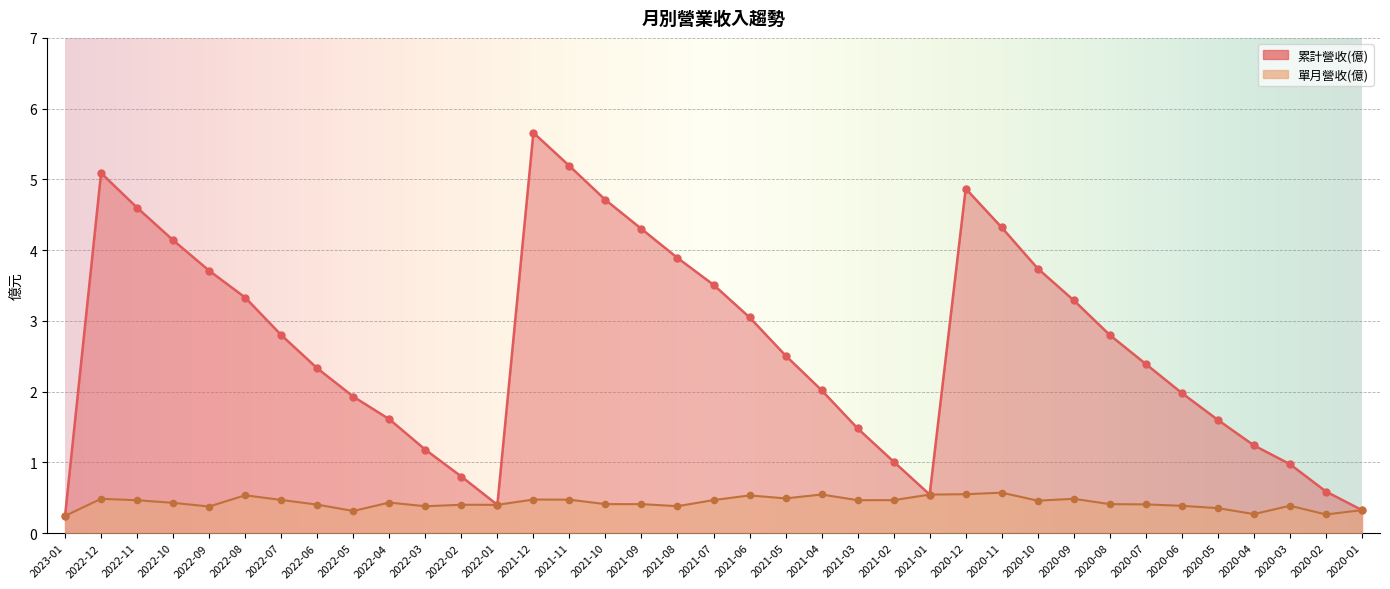

What are all the series names shown in the legend?

累計營收(億), 單月營收(億)